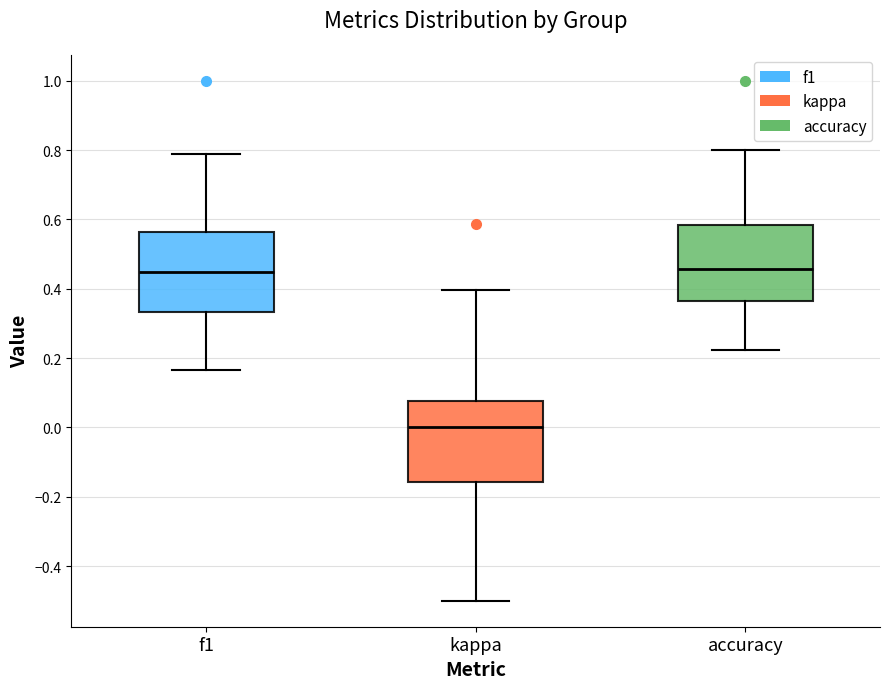

Where does the upper whisker of the box for f1 end on the y-axis? The values are not printed on the chart, so give them approximately, as read against the axis.

0.78